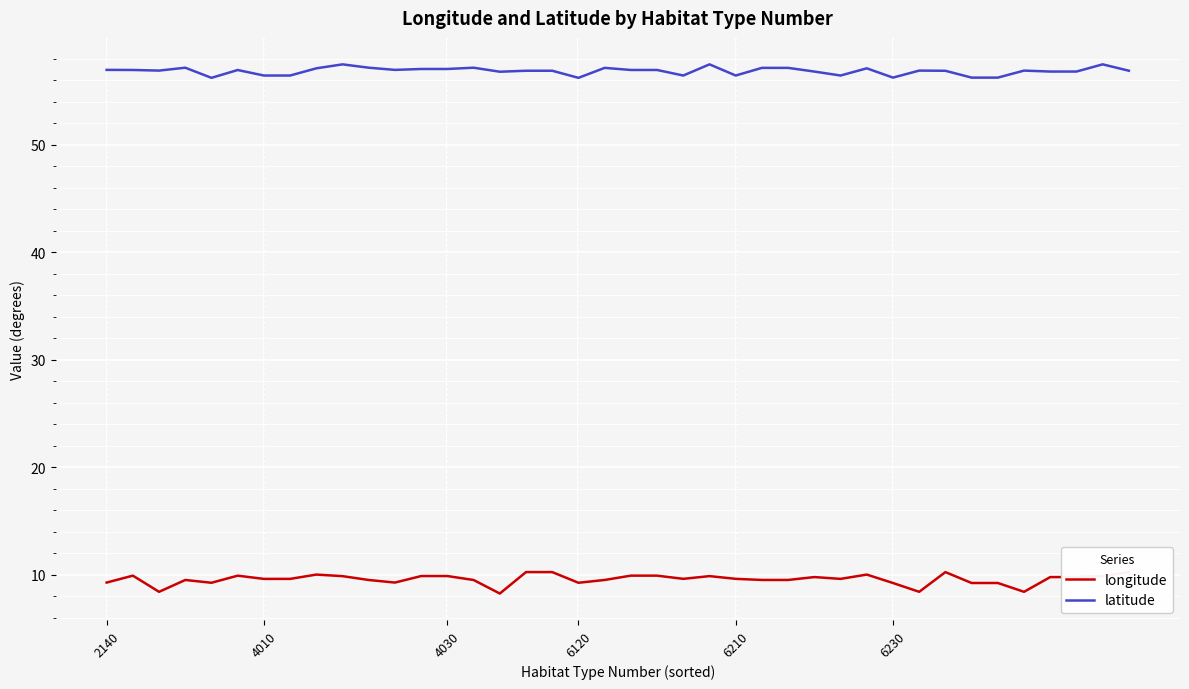

True or false: latitude and longitude intersect in this chart.

False